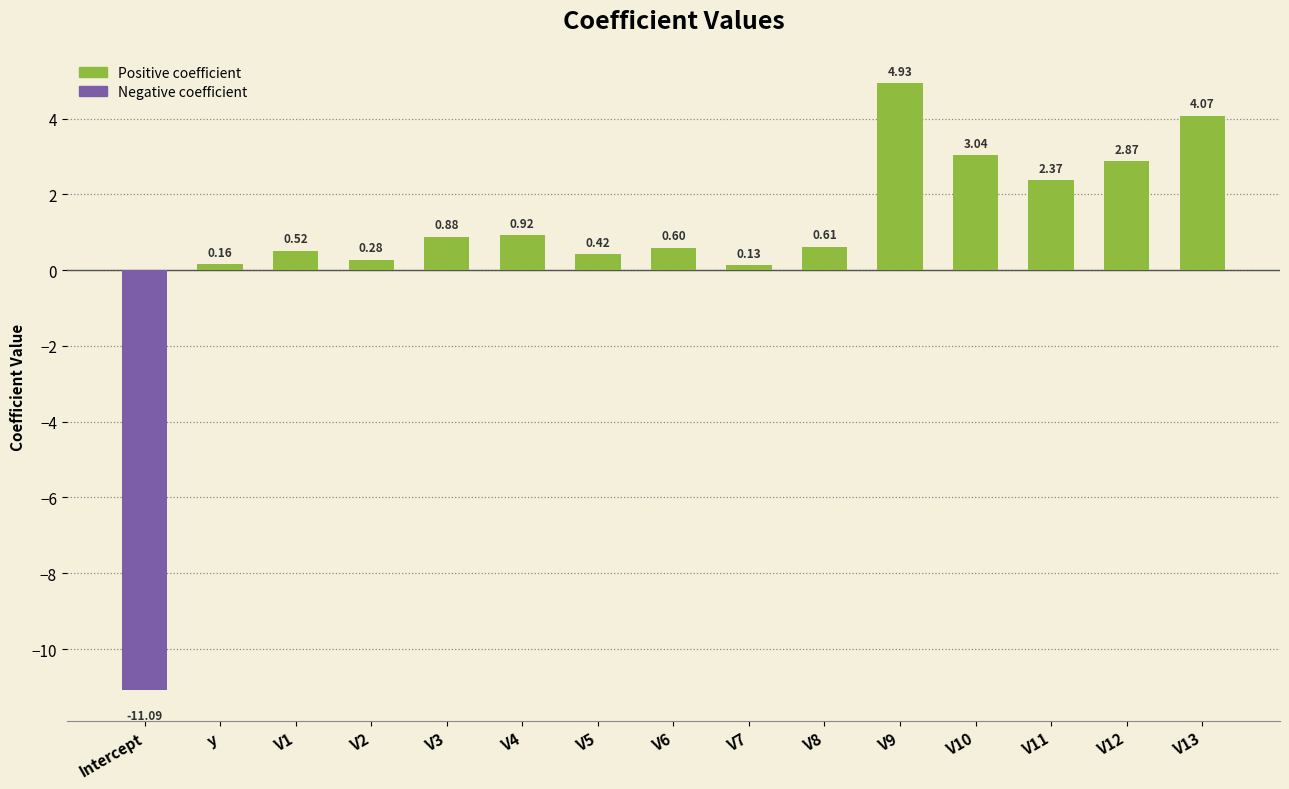

What is the label of the 8th bar from the left?

V6